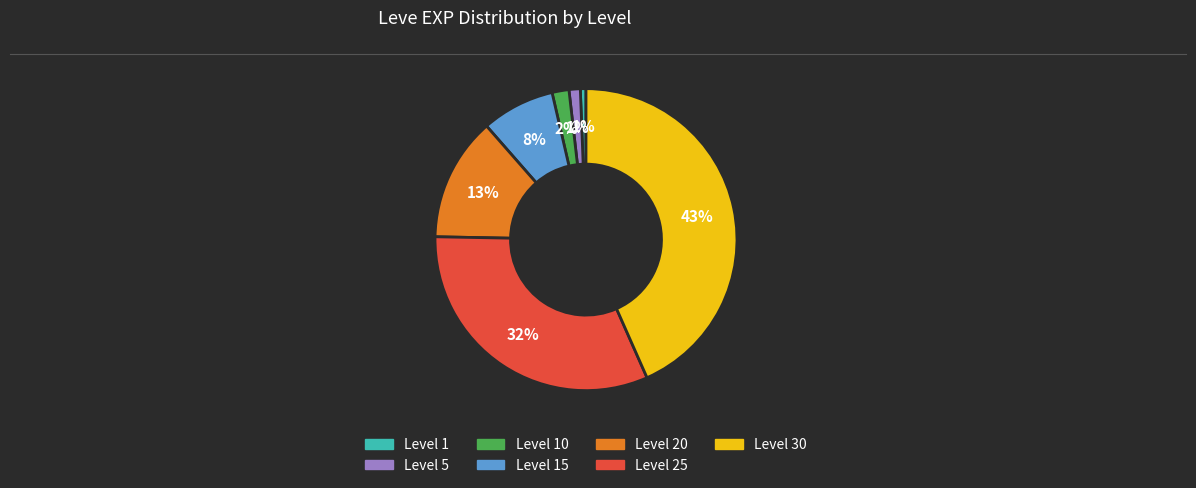

How many segments does this pie chart have?

7